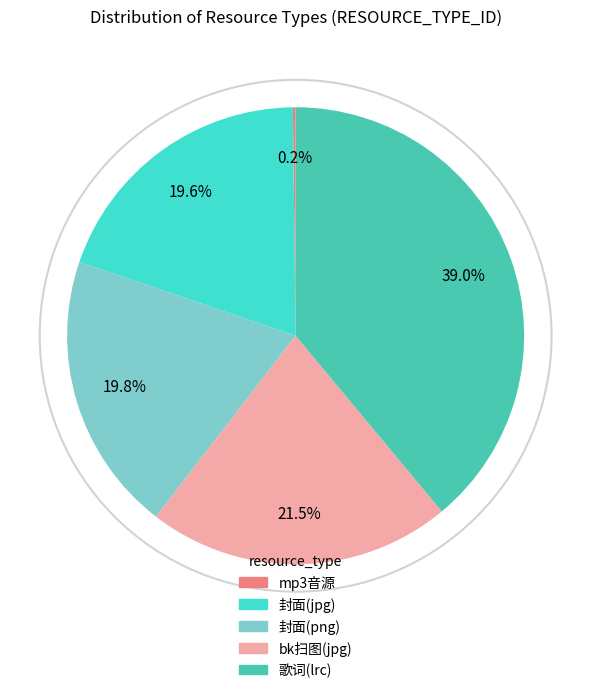

Which slice is the largest?

歌词(lrc)